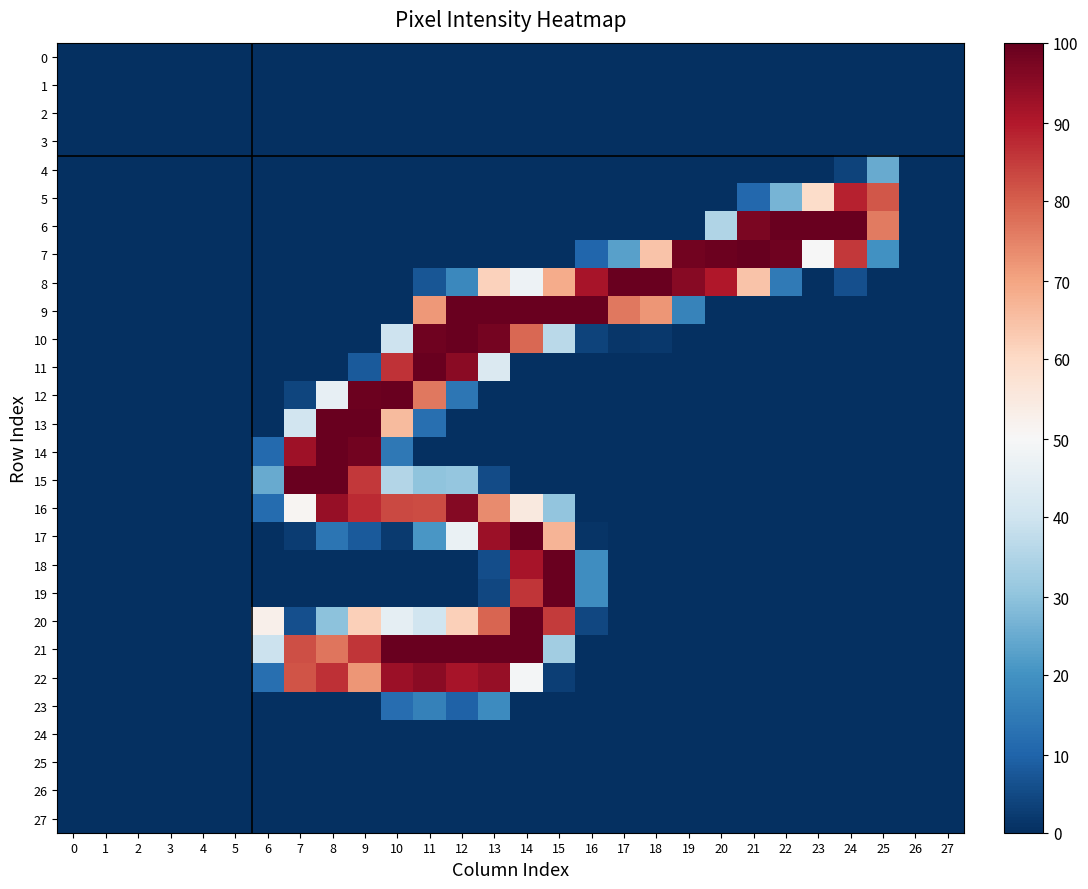

How many categories are shown in the chart?

28